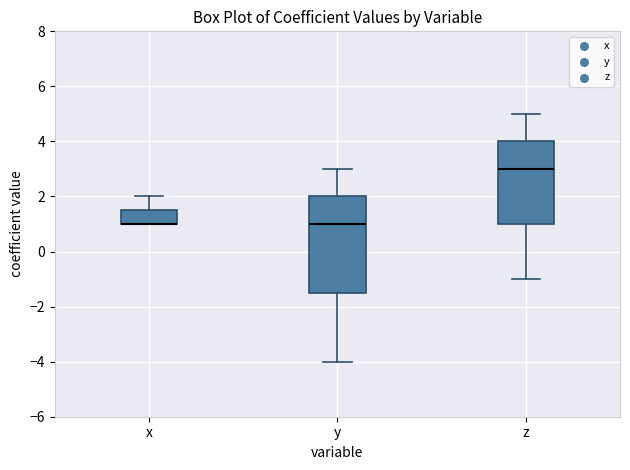

Which box is the tallest, from its lower edge to its upper edge?

y